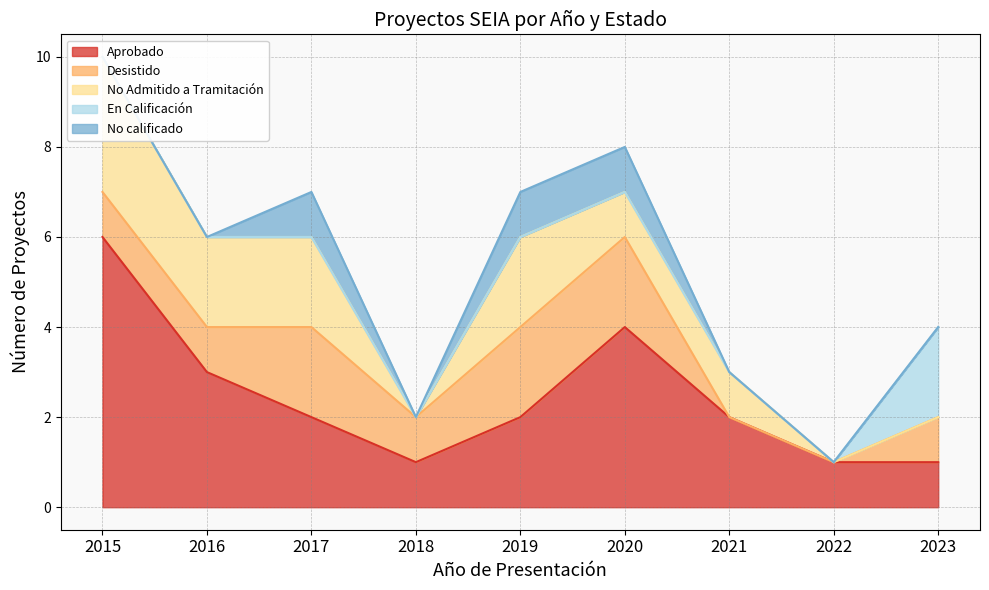

Where does the Aprobado series first go above 2?

2015